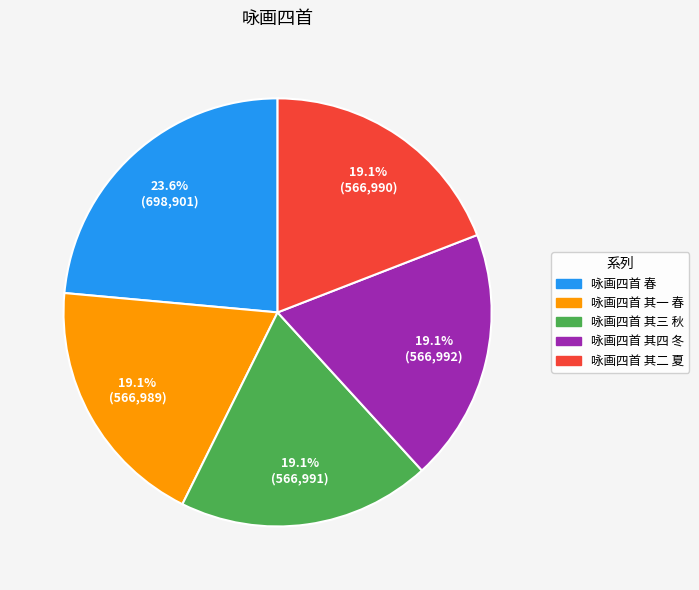

To the nearest percent, what is the difference between the largest and smallest slice percentages?

4%